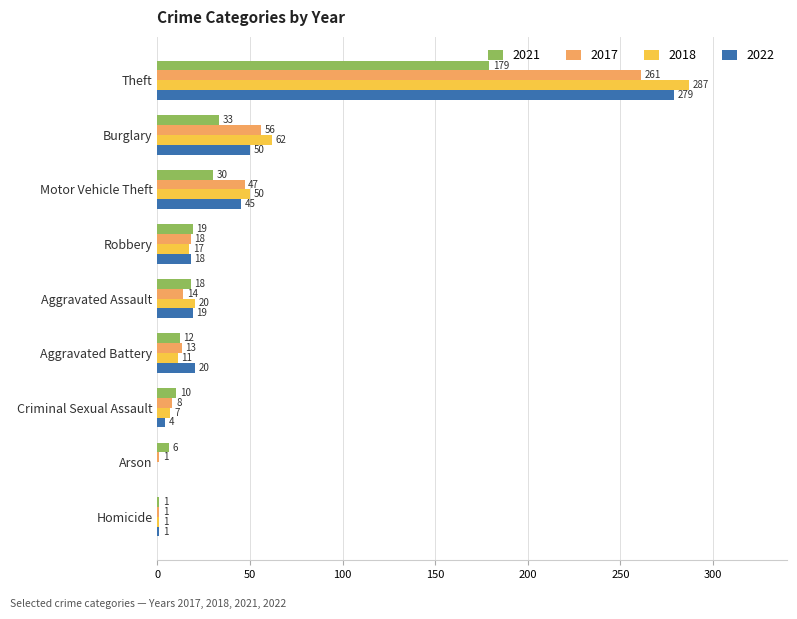

What is the greatest value displayed?

287